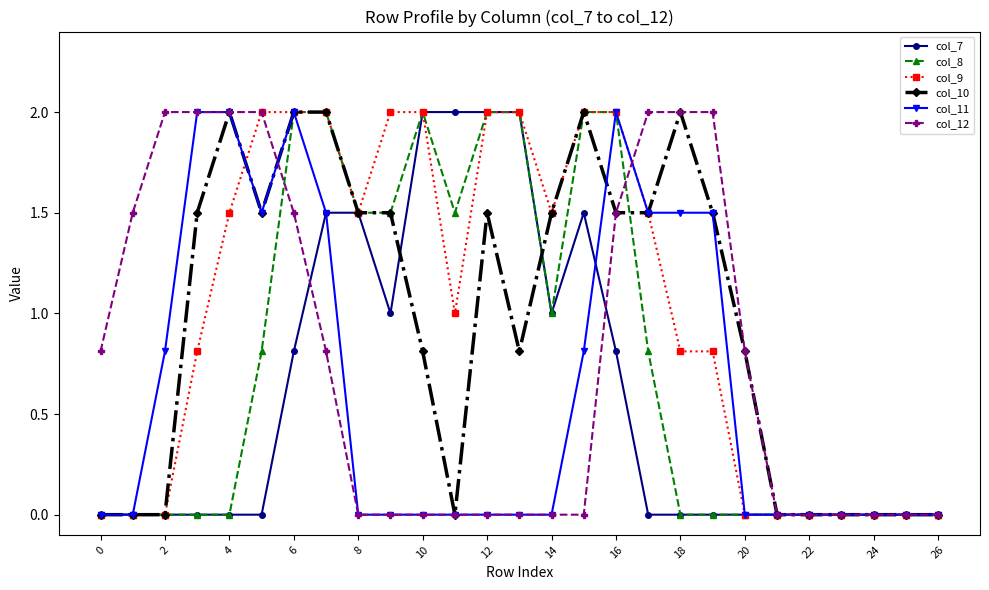

Count the number of categories in the chart.

27